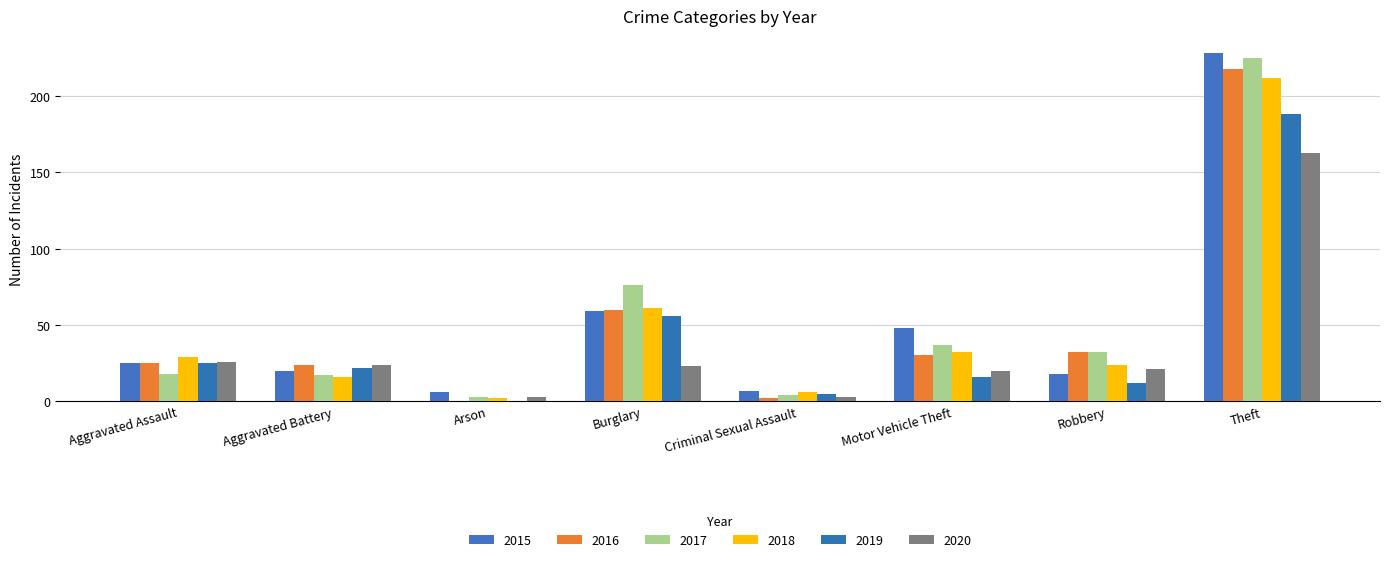

How many groups of bars are there?

8